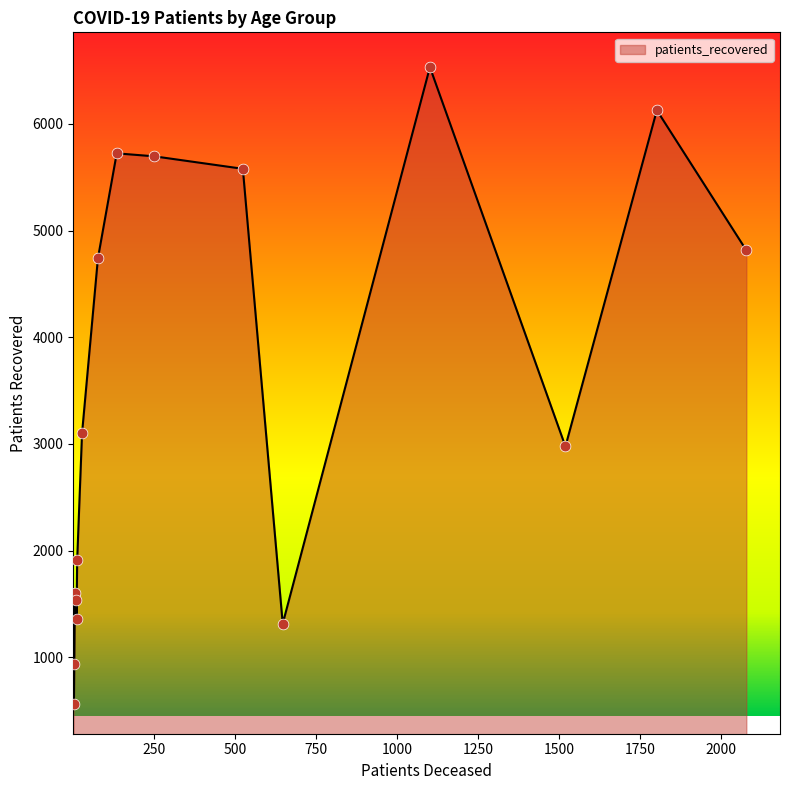

What is the maximum value shown in the chart?

6532